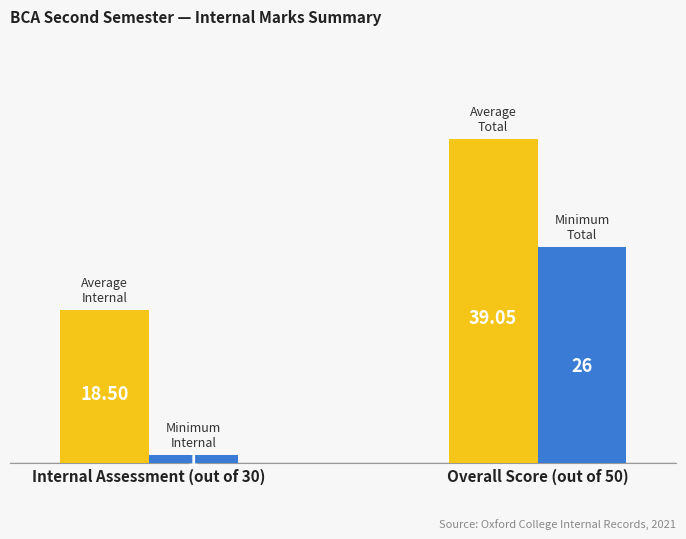

At which category does the chart reach its peak across all series?

Overall Score (out of 50)